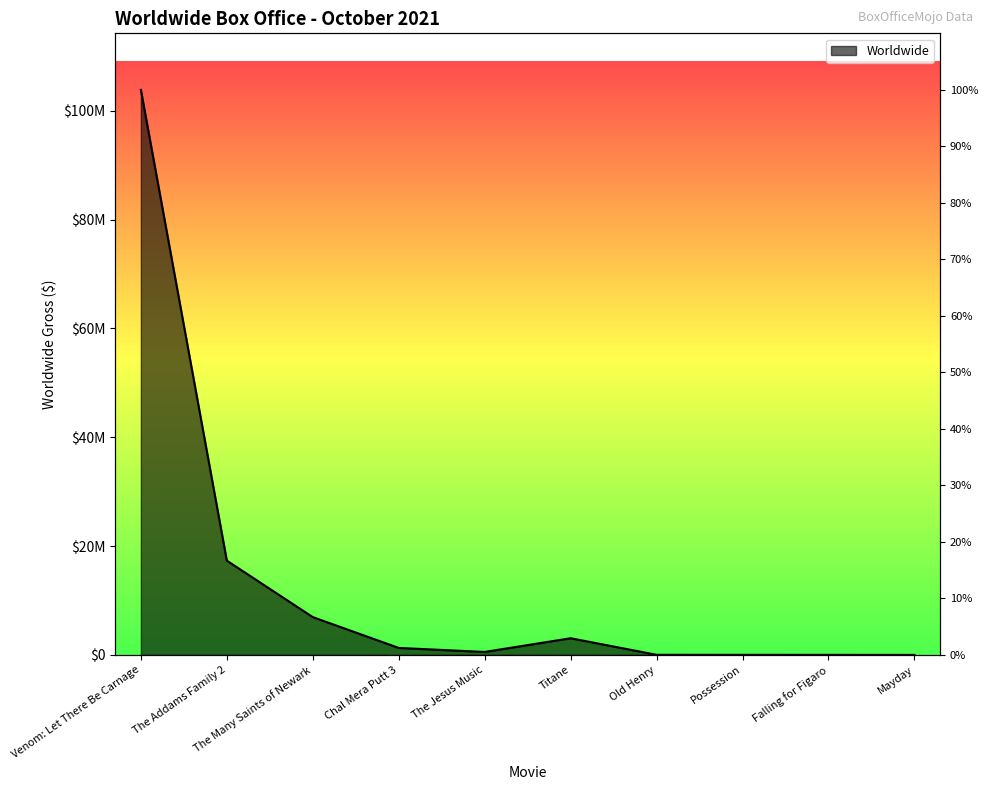

List the labels in order of value, smallest first.

Mayday, Falling for Figaro, Possession, Old Henry, The Jesus Music, Chal Mera Putt 3, Titane, The Many Saints of Newark, The Addams Family 2, Venom: Let There Be Carnage